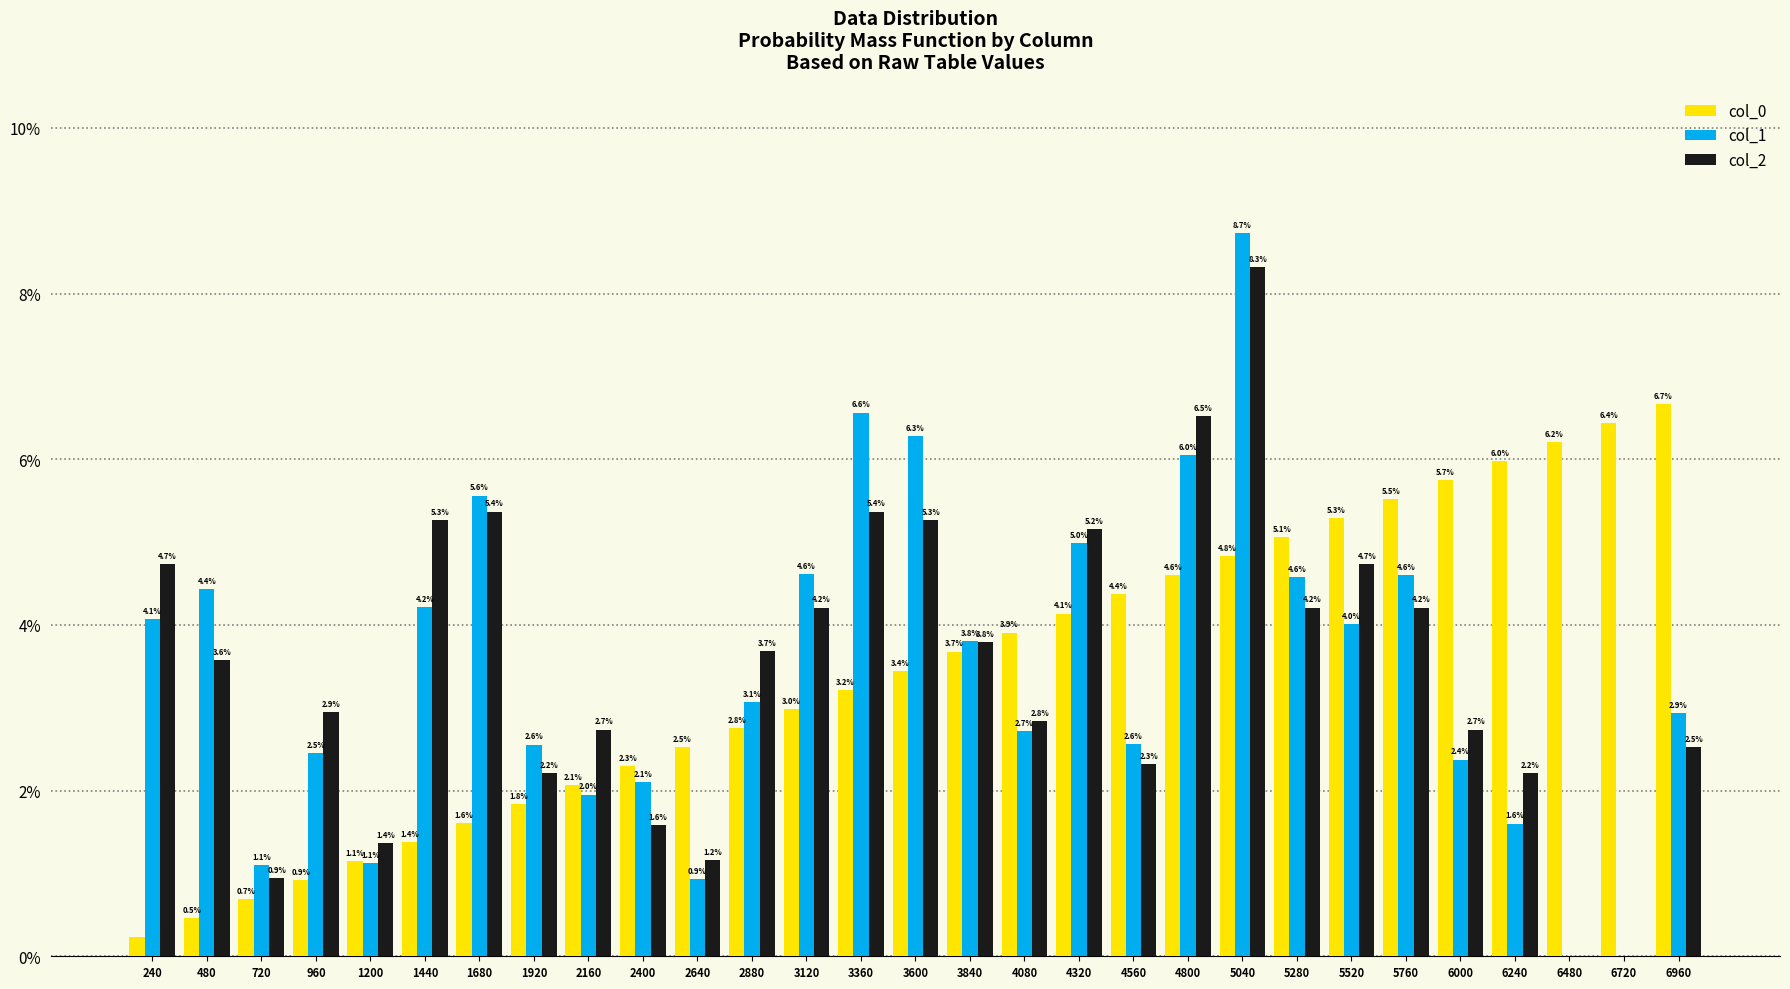

Which series changed the most between 2880 and 3600?

col_1